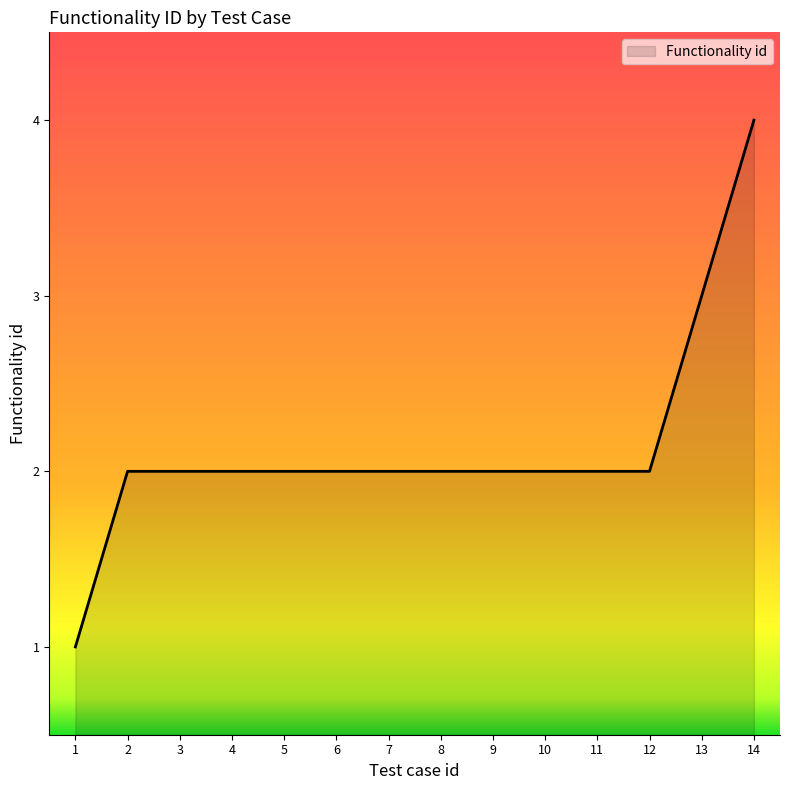

How many lines are shown in the chart?

1